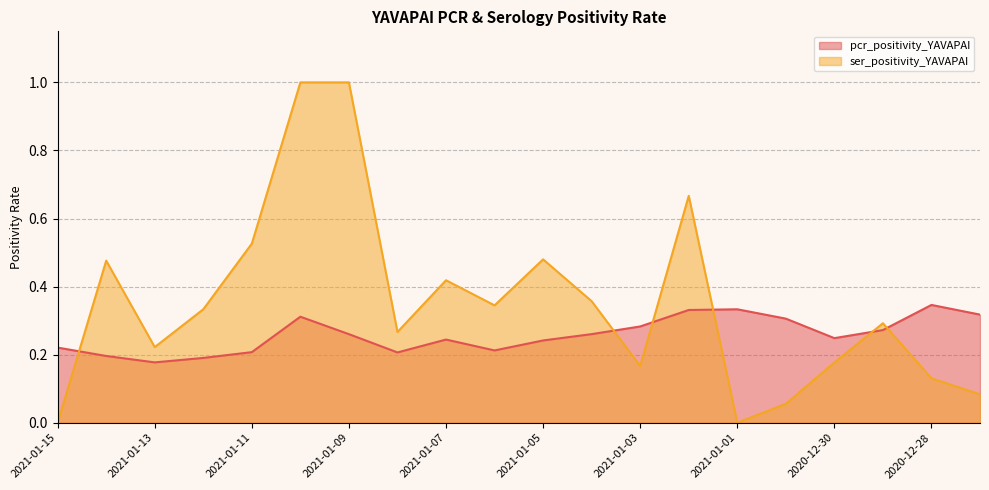

How many interior local peaks does the ser_positivity_YAVAPAI series have?

5